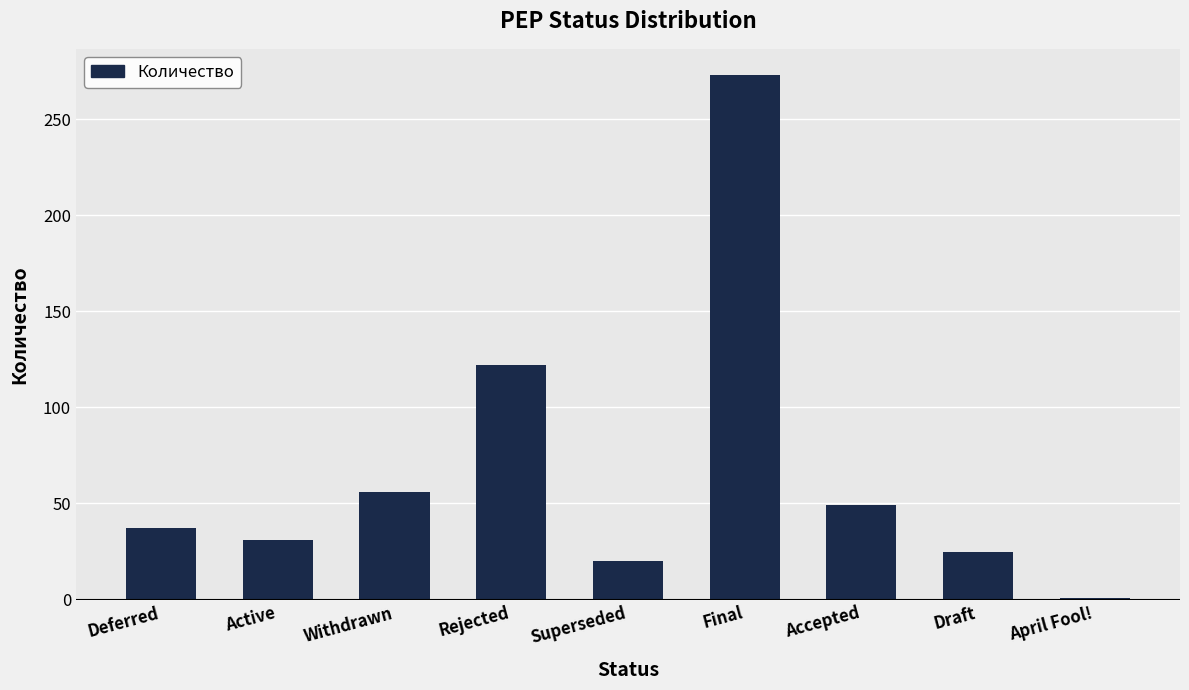

What is the minimum value shown in the chart?

1